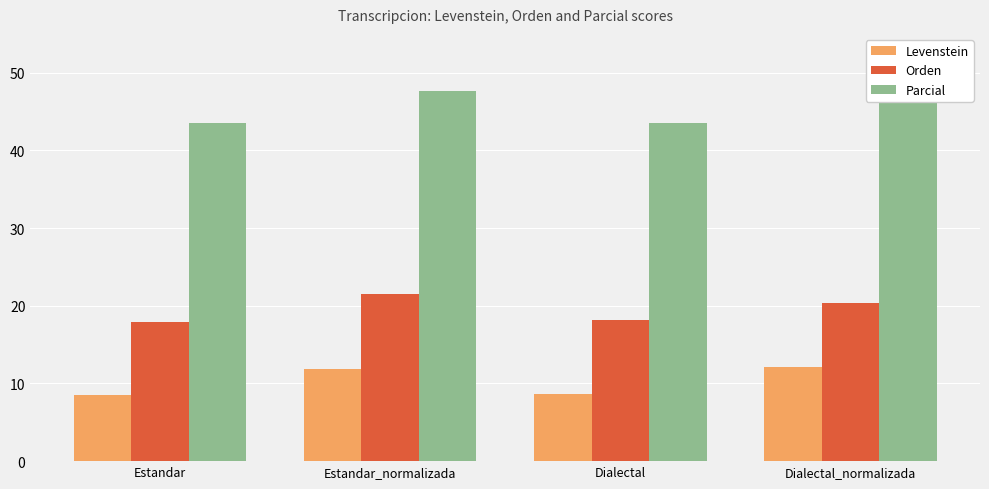

The value of Parcial at Dialectal_normalizada is 23.6. True or false?

False